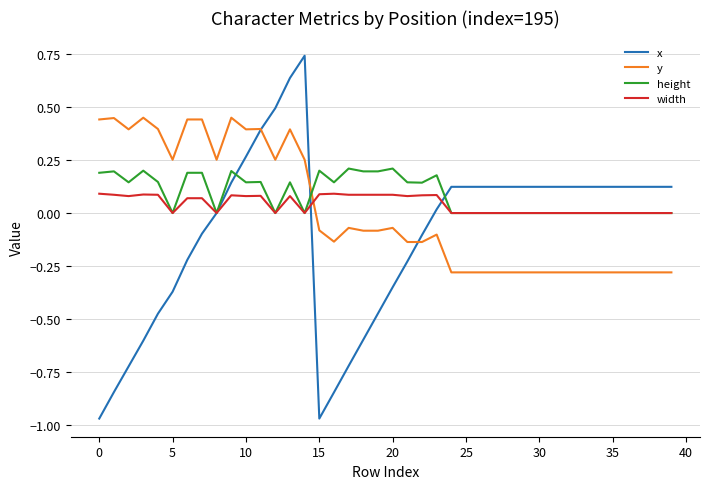

What are all the series names shown in the legend?

x, y, height, width